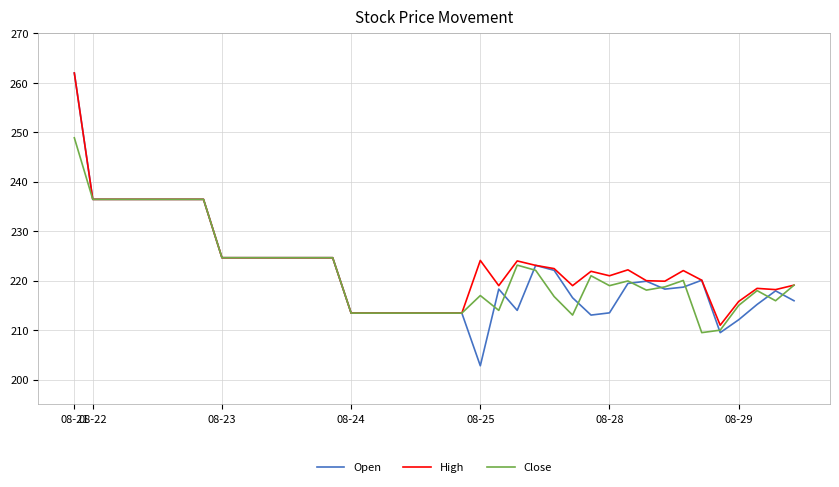

What is the minimum value for High?

211.0